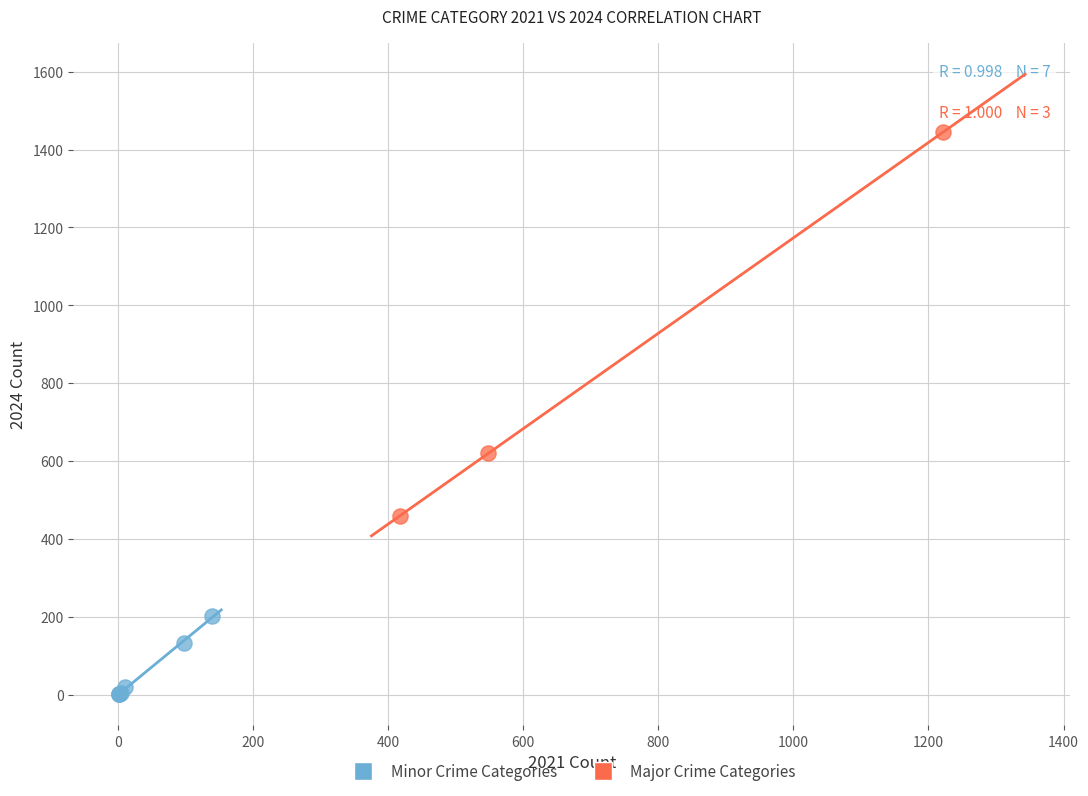

Which series has the widest spread of Y values?

Major Crime Categories